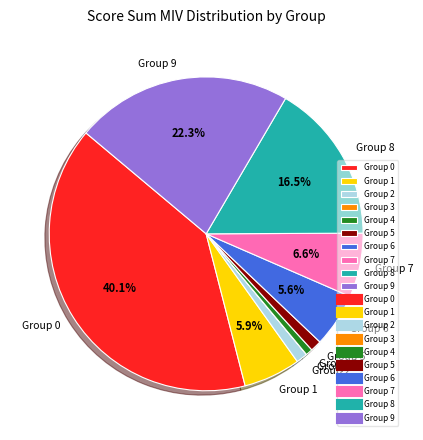

Do Group 1 and Group 2 together represent more than half of the pie?

No